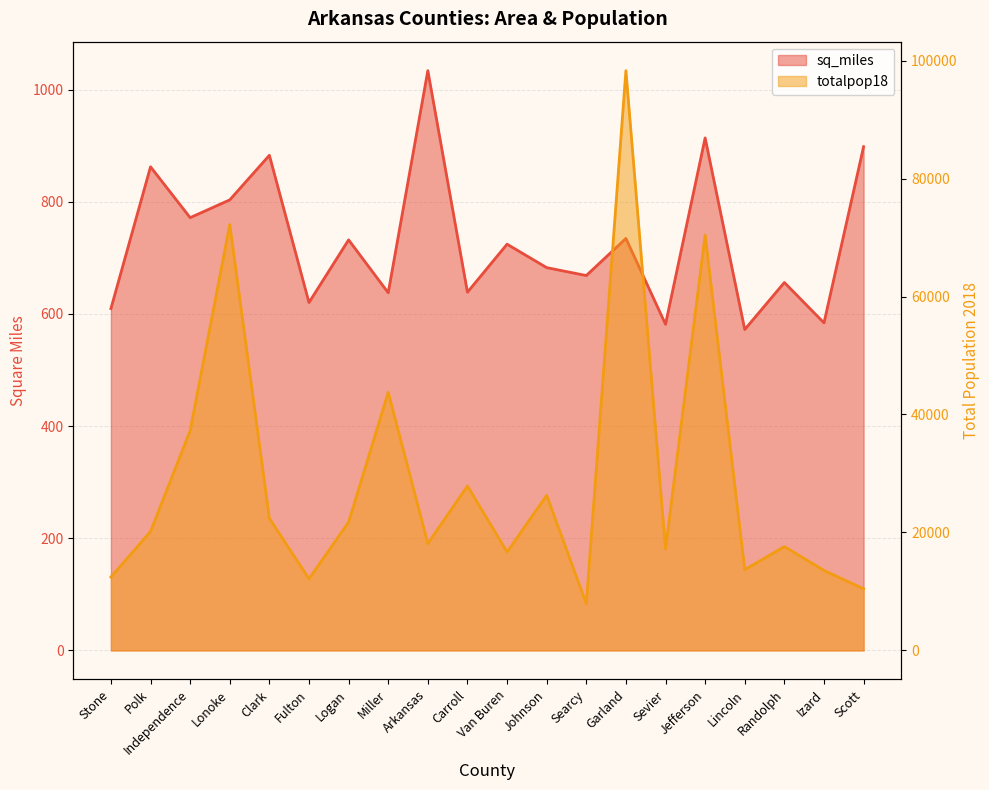

What is the smallest value displayed?

572.2